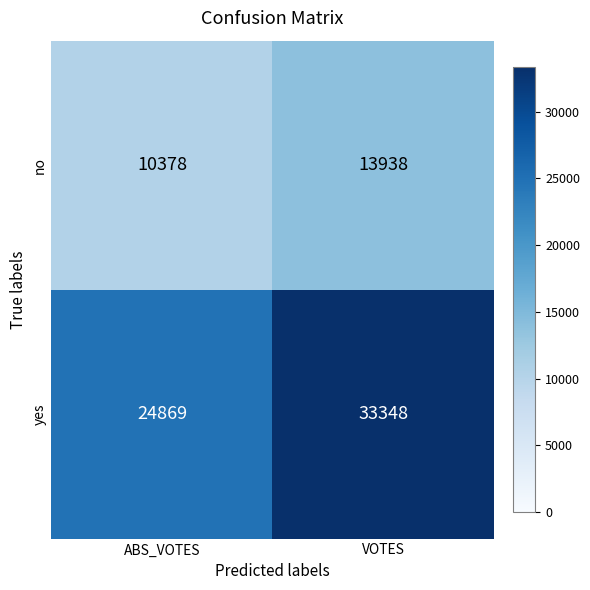

Reading right to left, extract all data points from this chart.

no: 13938	10378
yes: 33348	24869